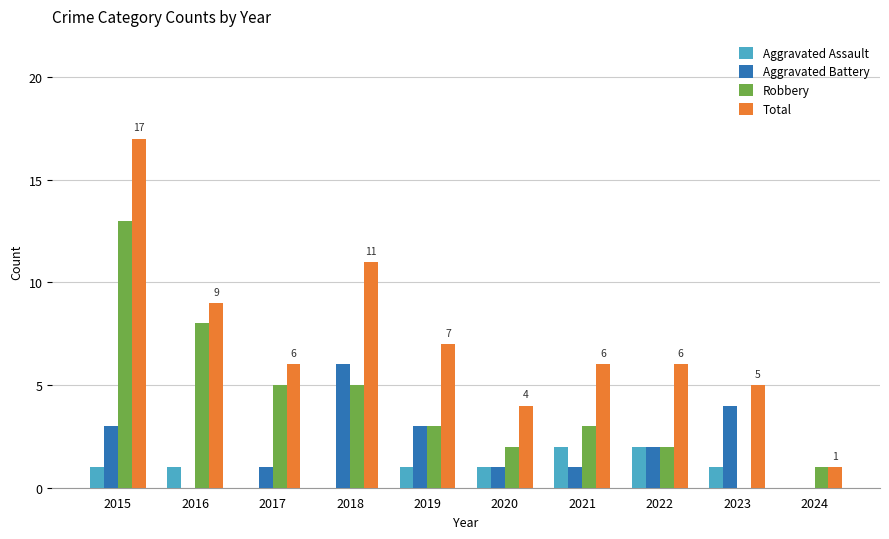

How many groups of bars are there?

10